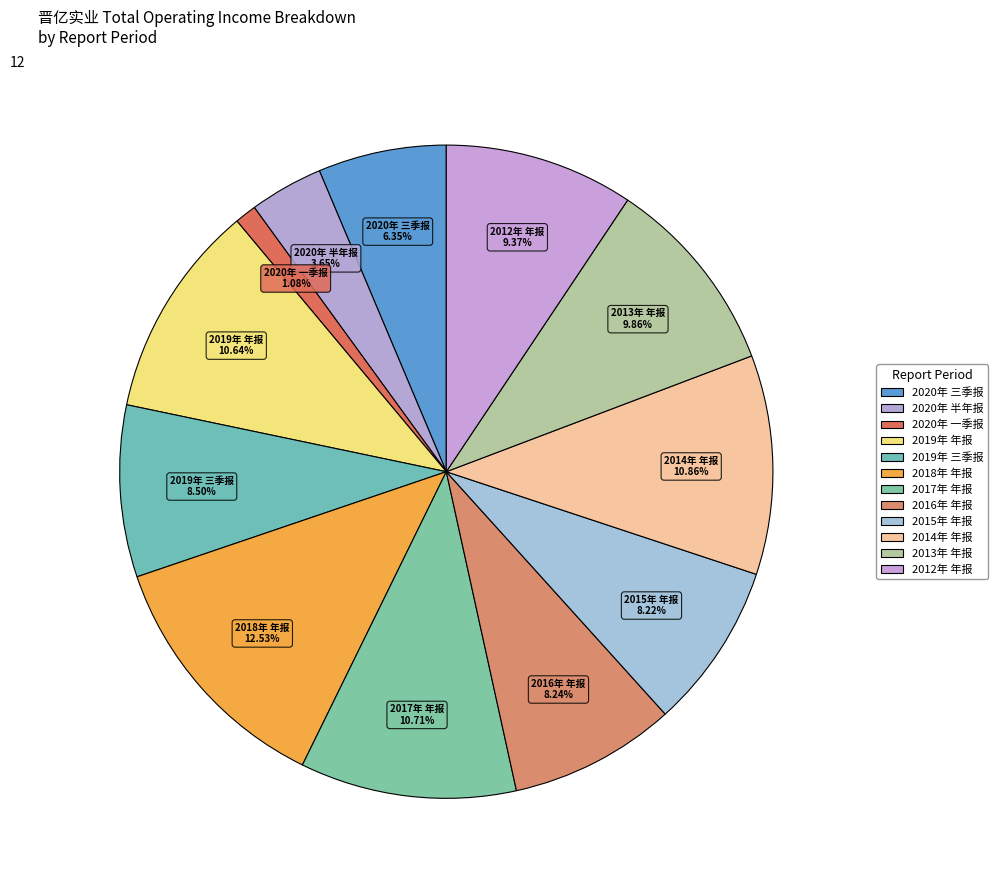

True or false: 2016年 年报 accounts for 8% of the total.

True